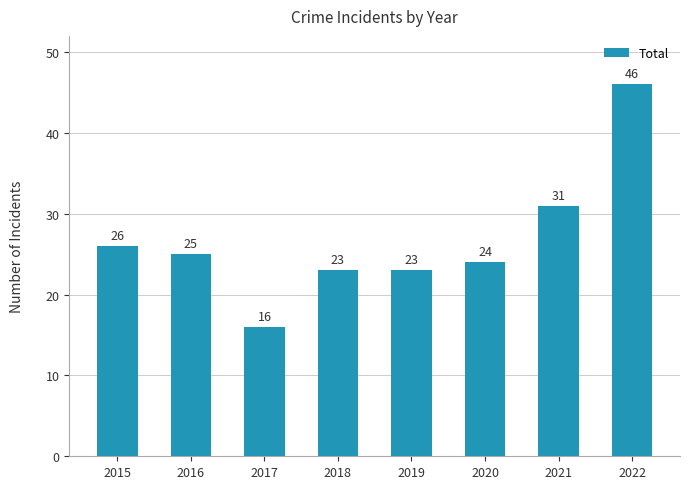

Is it true that the value at 2021 is 31?

True